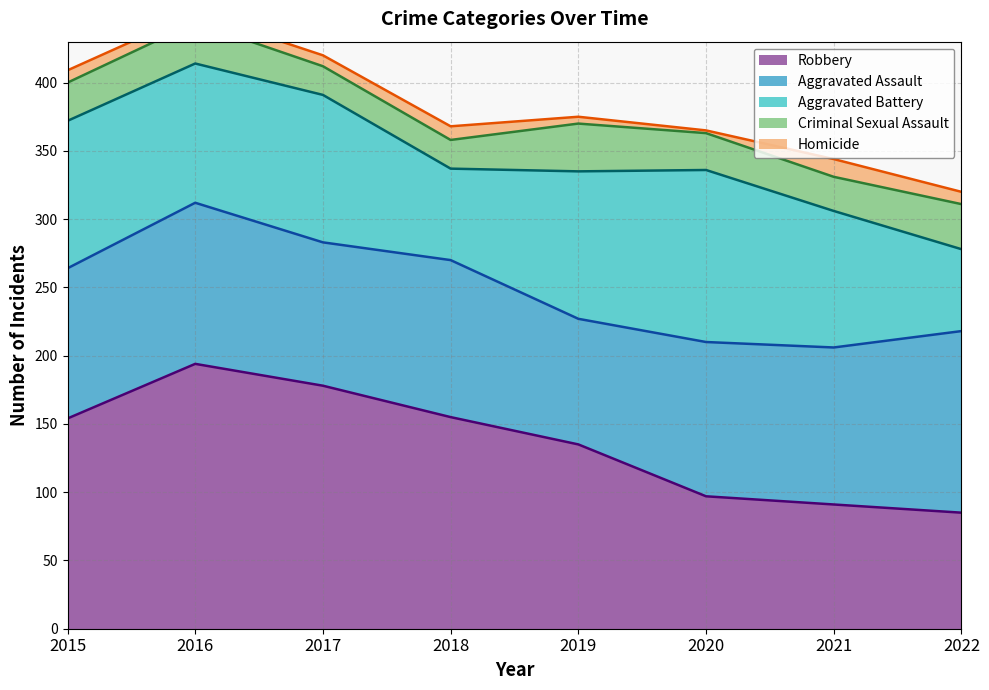

What is the value of the Criminal Sexual Assault point at the 5th from the left?

35